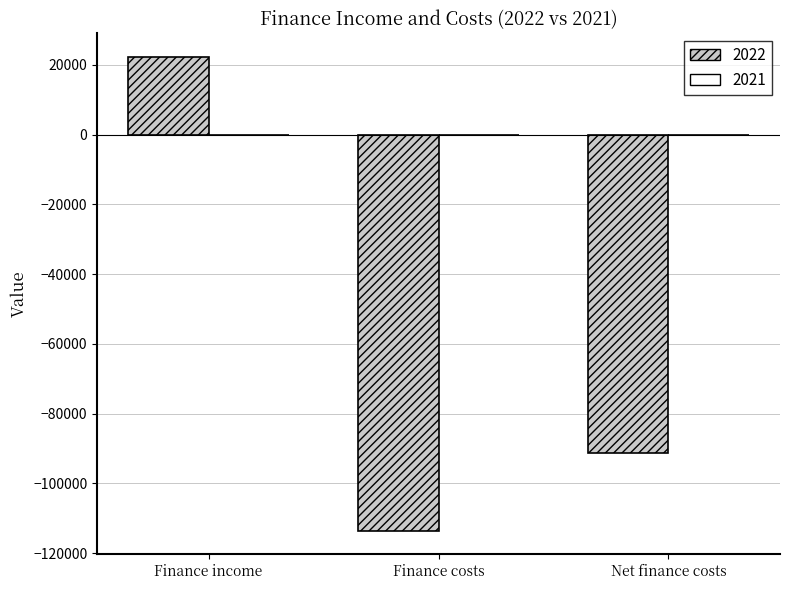

What value does the data have at Finance income?

22241